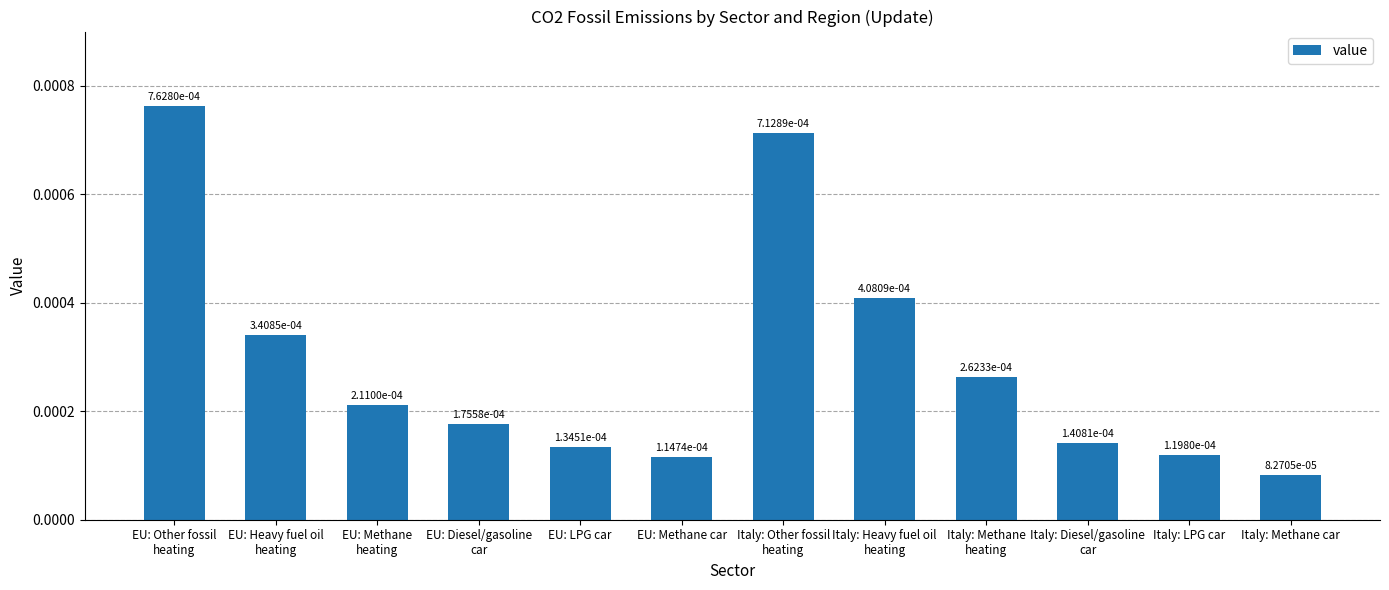

What is the label of the 1st bar from the right?

Italy: Methane car